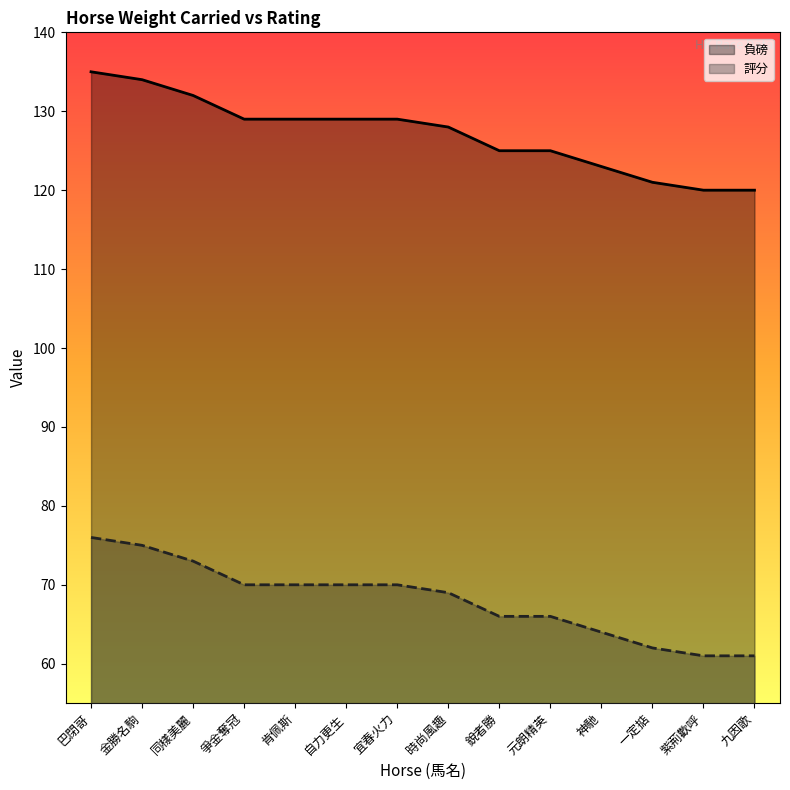

What is the maximum value for 評分?

76